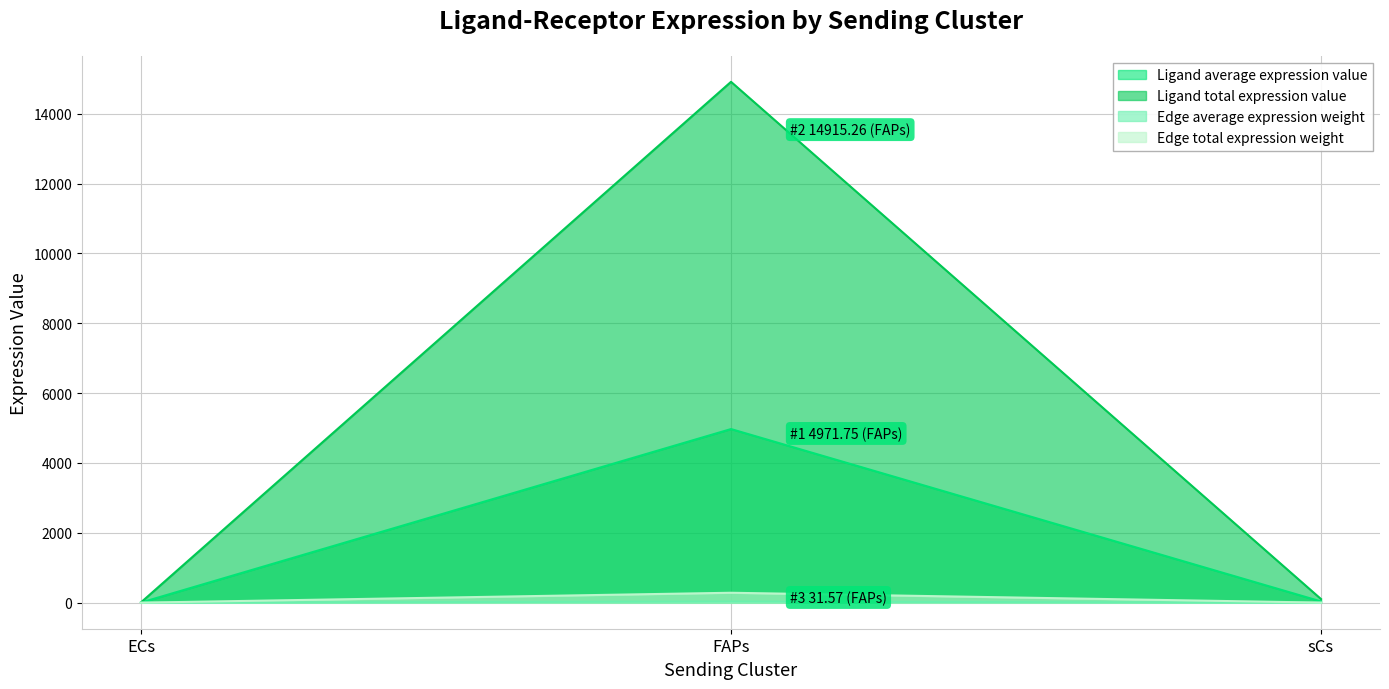

The Ligand total expression value series shows 166.5 at sCs. True or false?

False